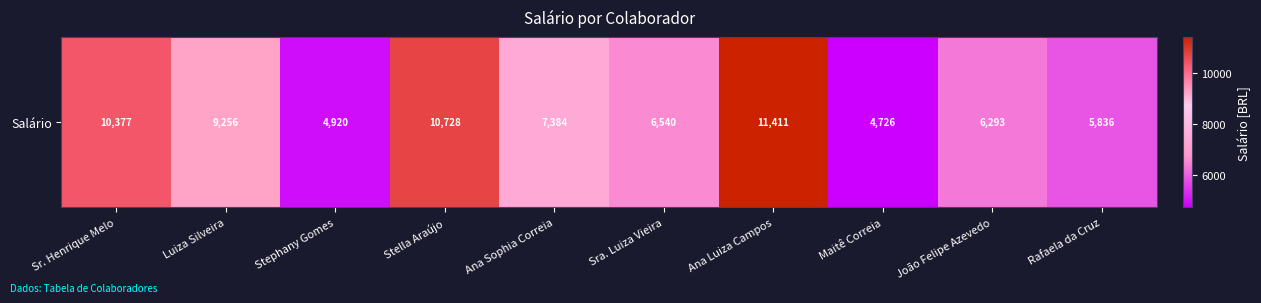

What is the difference between the maximum and minimum values?

6685.2